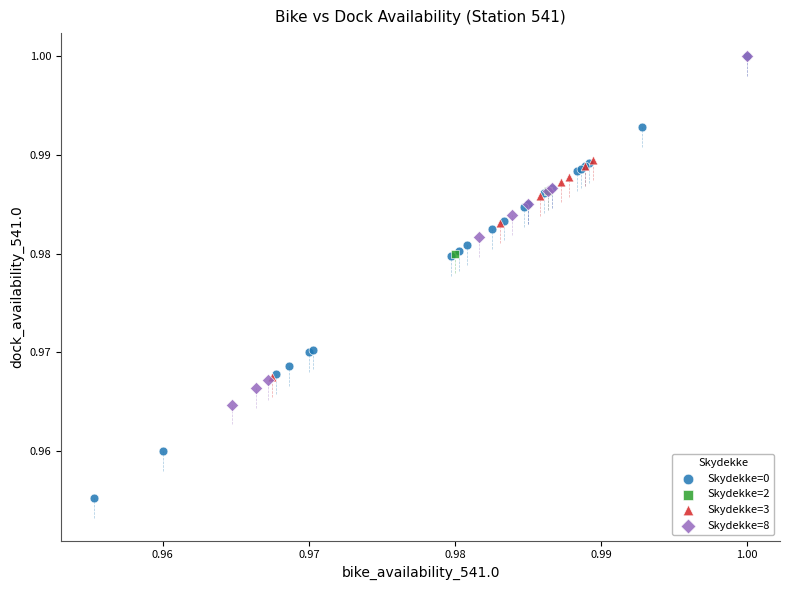

Which series has the widest spread of Y values?

Skydekke=0